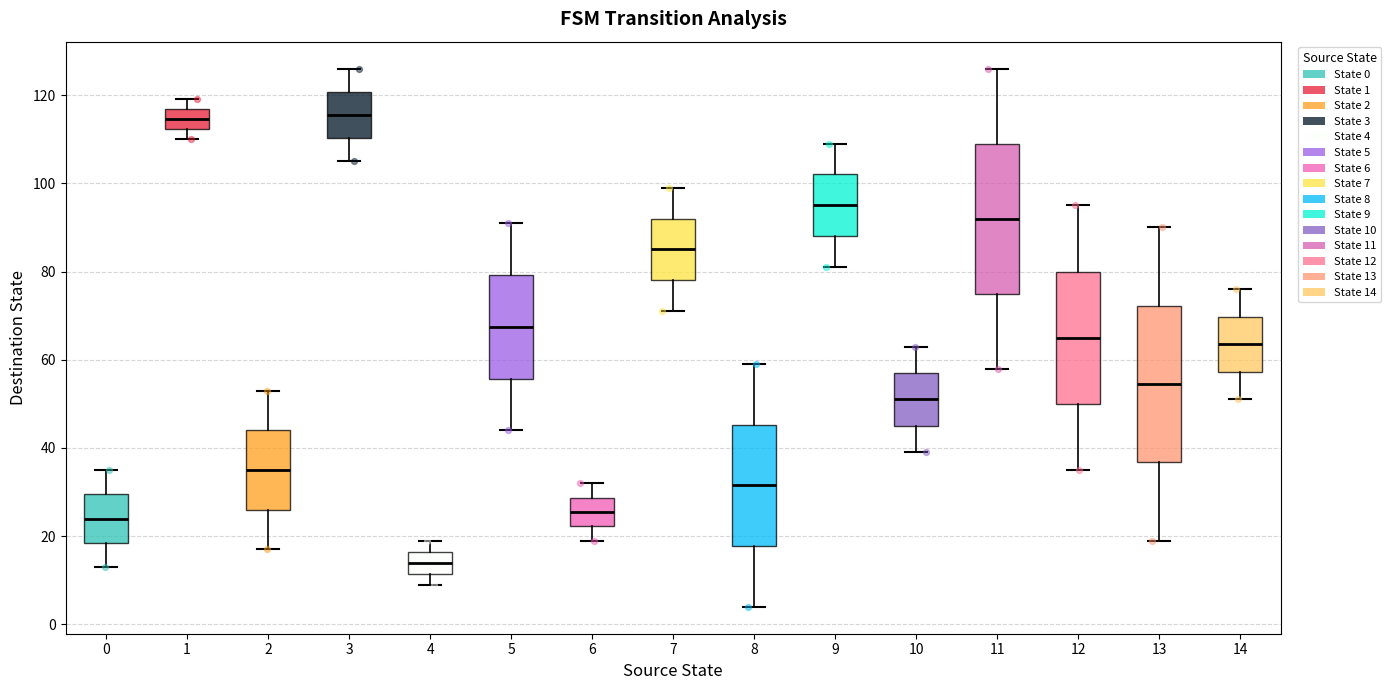

Where does the lower whisker of the box at x = 2 end on the y-axis? The values are not printed on the chart, so give them approximately, as read against the axis.

18